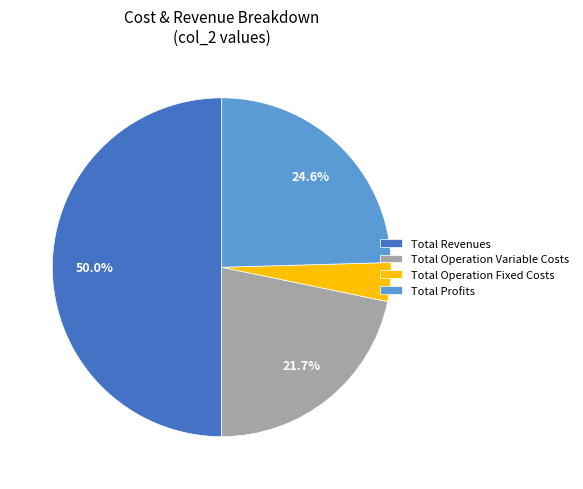

What is the smallest slice in the pie chart?

Total Operation Fixed Costs